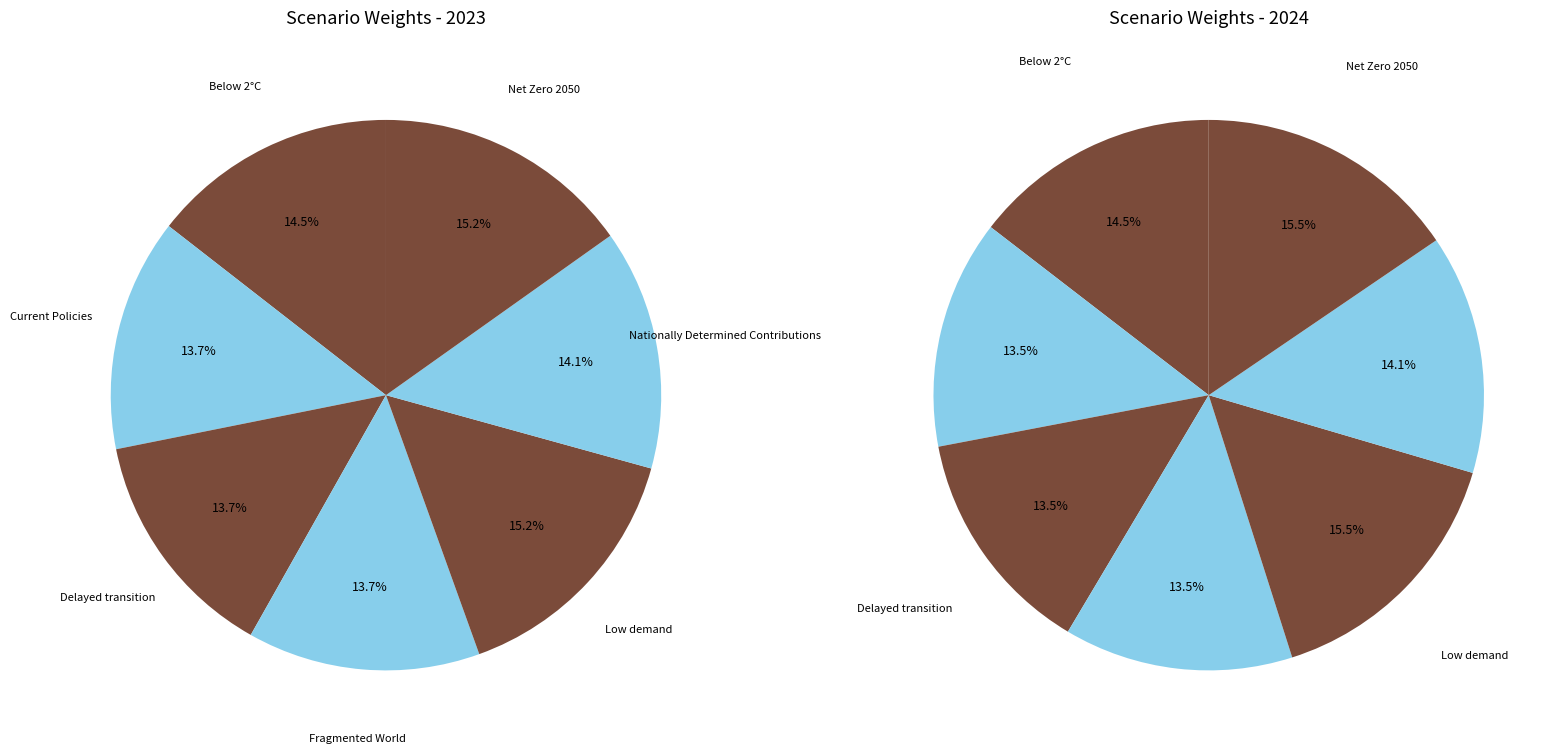

How many slices are in this pie chart?

7